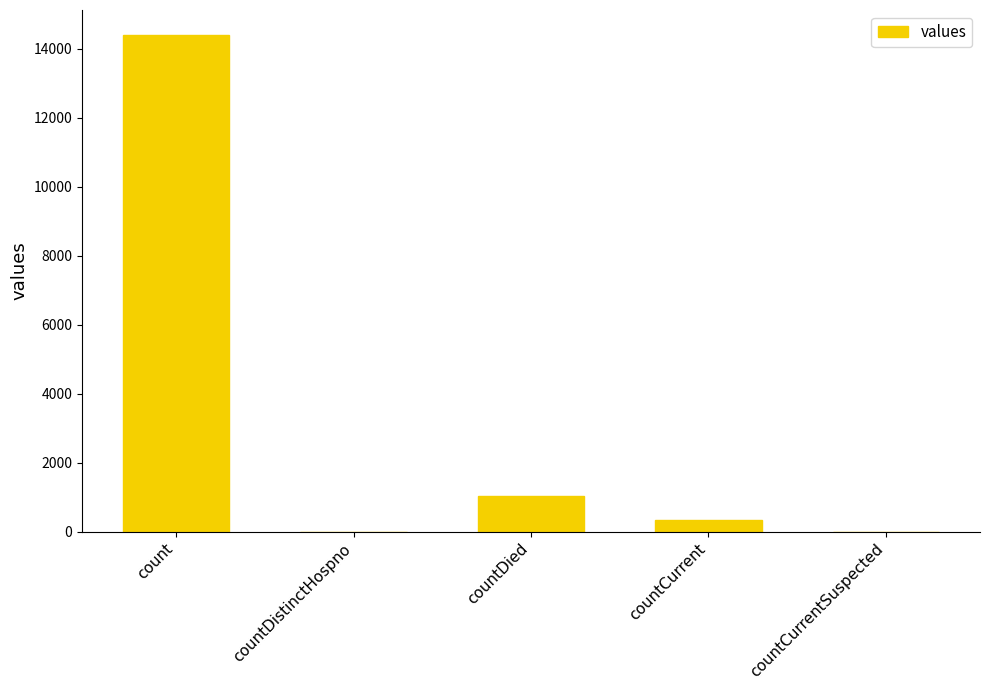

True or false: the data shows 0 at countDistinctHospno.

True